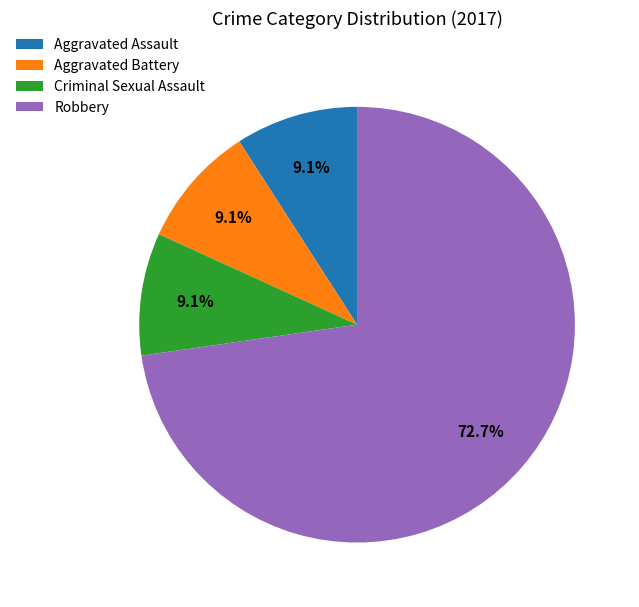

Approximately how many times larger is the value at Criminal Sexual Assault compared to Aggravated Battery?

1.0